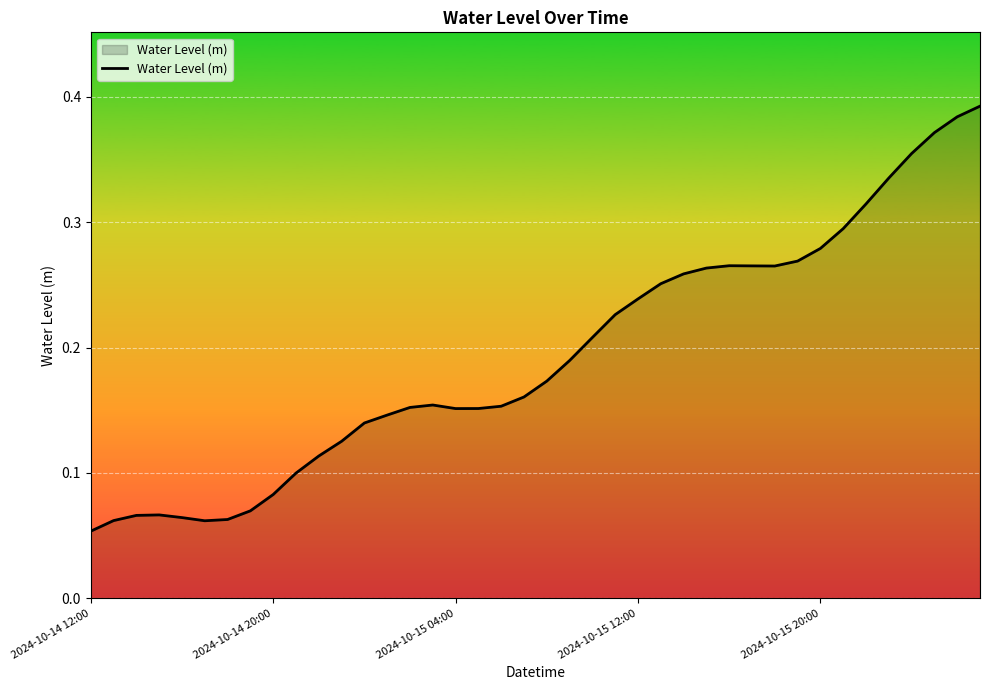

True or false: the data shows 0.0 at 2024-10-14 12:00.

False